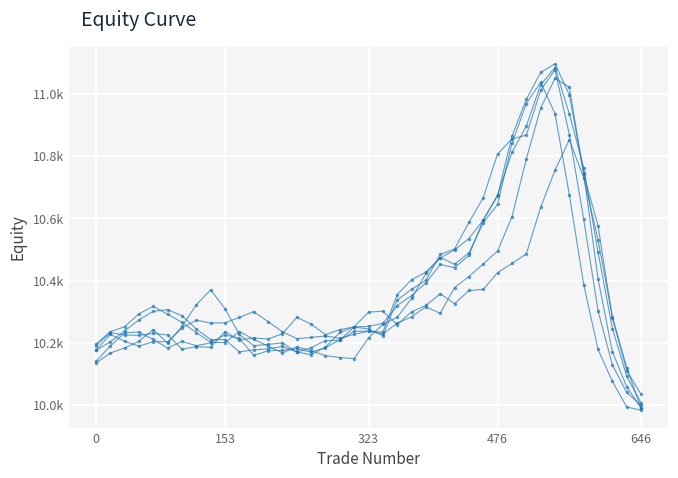

Does the chart have visible grid lines?

Yes